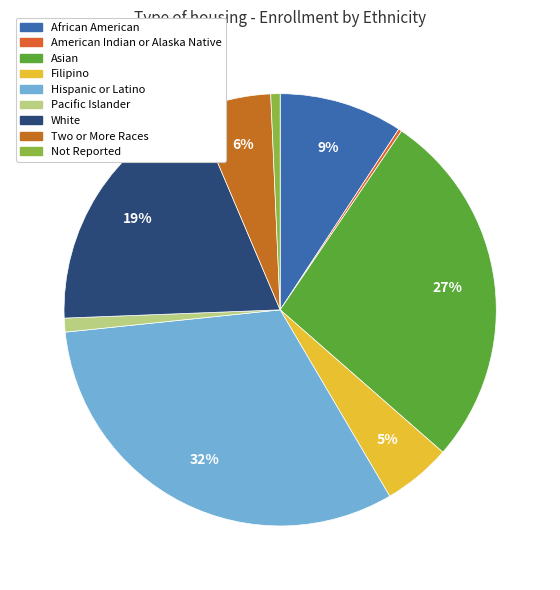

Count the number of slices in the pie.

9